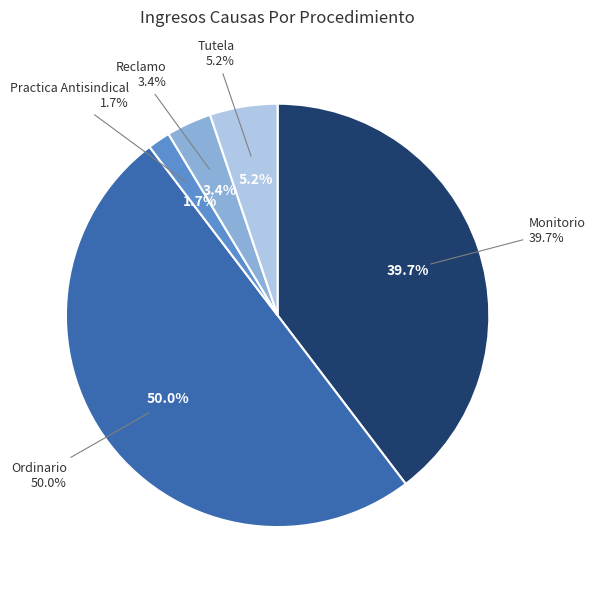

What is the ratio of the value at Monitorio to the value at Practica Antisindical?

23.0